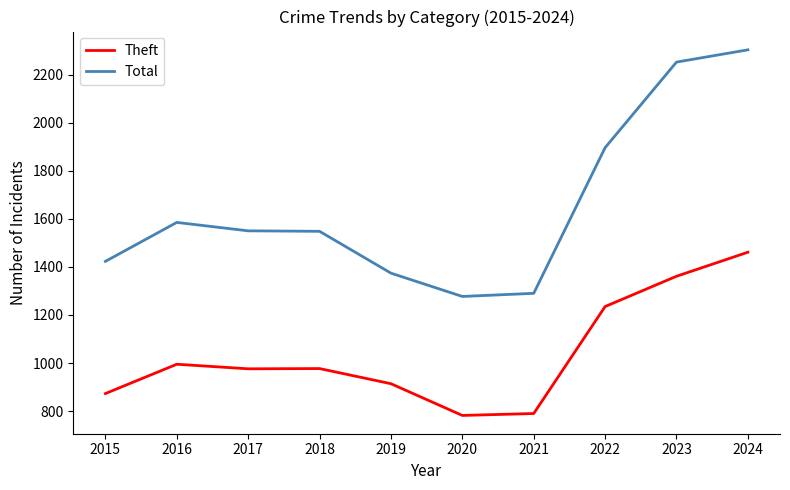

What is the difference between the highest and lowest values at 2021?

500